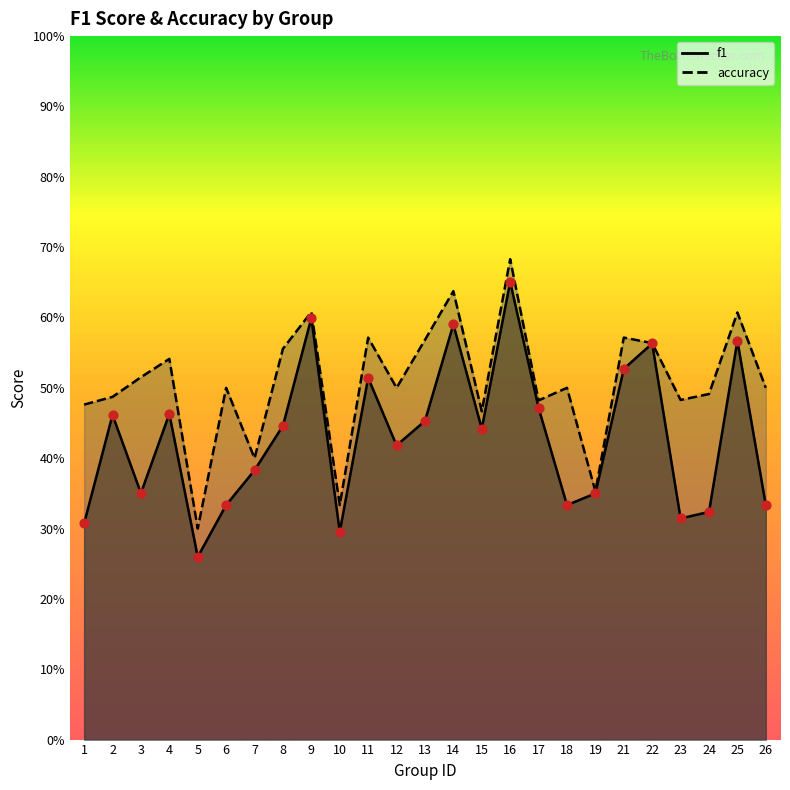

Which series has the widest spread of Y values?

f1